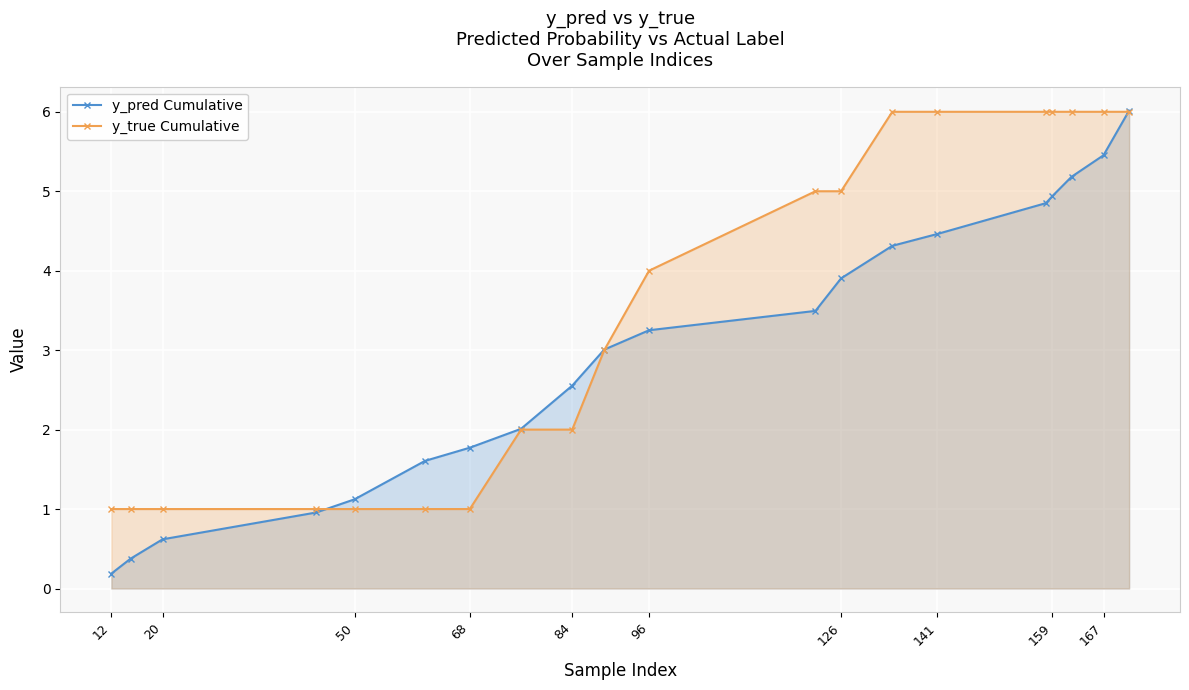

Rank the series by their average value, from highest to lowest.

y_true Cumulative, y_pred Cumulative